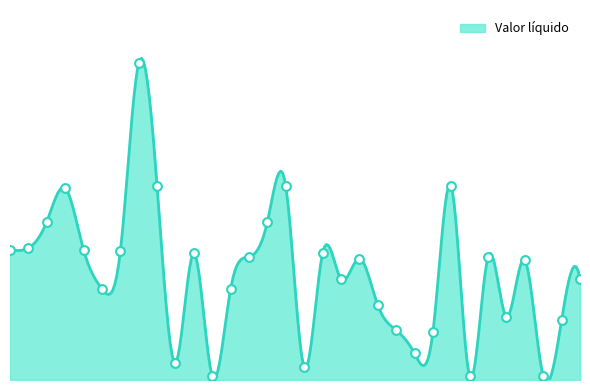

Between 8 and 17, which is larger?

8